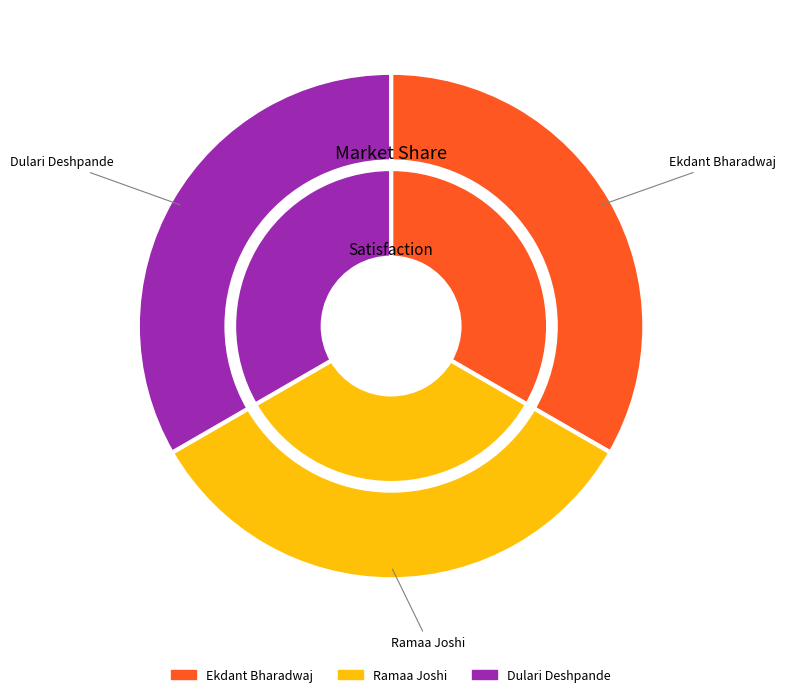

Rank the categories by value from highest to lowest.

Dulari Deshpande, Ramaa Joshi, Ekdant Bharadwaj